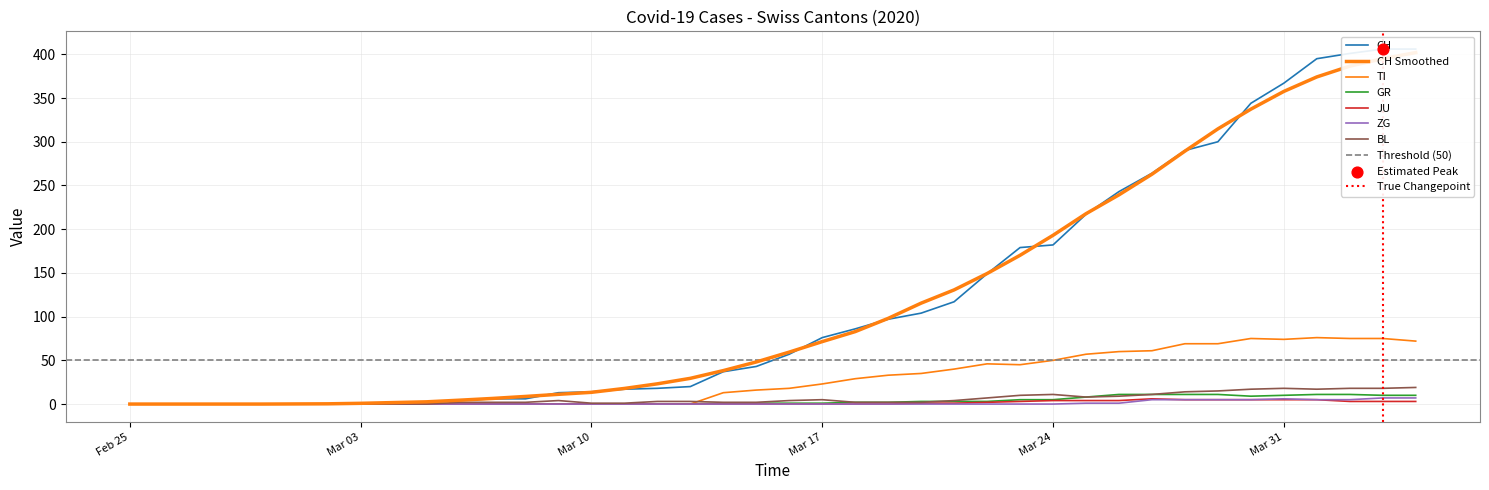

Which series contains the highest Y value?

CH